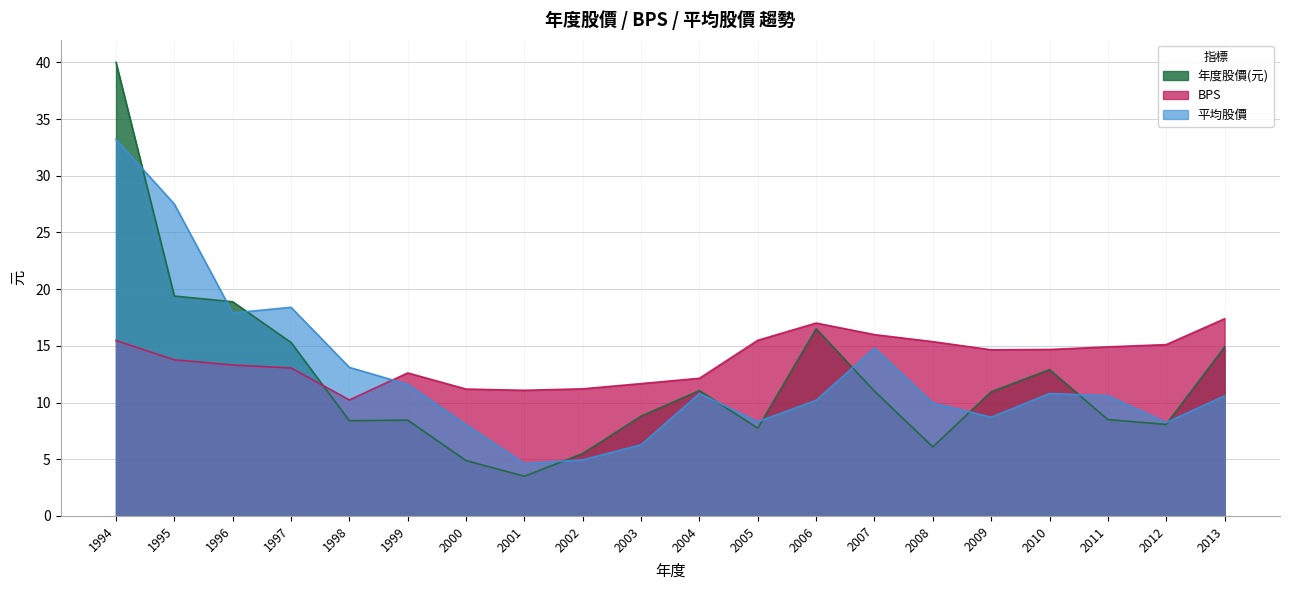

What is the sum of all 平均股價 values?

248.6